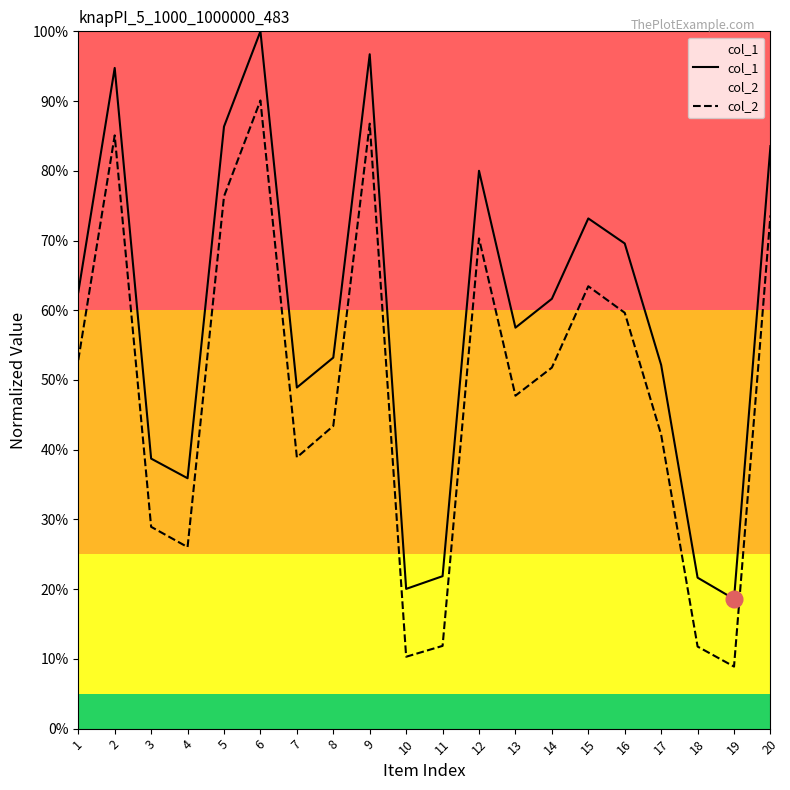

Reading right to left, what are all the values shown in this chart?

col_1: 0.8	0.2	0.2	0.5	0.7	0.7	0.6	0.6	0.8	0.2	0.2	1.0	0.5	0.5	1.0	0.9	0.4	0.4	0.9	0.6
col_2: 0.7	0.1	0.1	0.4	0.6	0.6	0.5	0.5	0.7	0.1	0.1	0.9	0.4	0.4	0.9	0.8	0.3	0.3	0.9	0.5